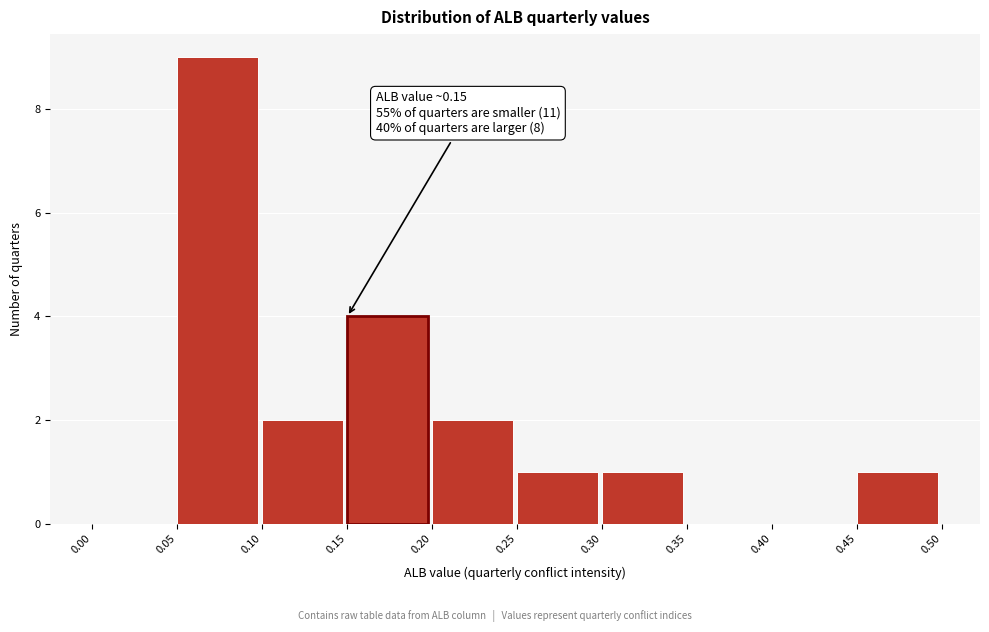

Which range on the x-axis has the tallest bar?

0.05 to 0.10